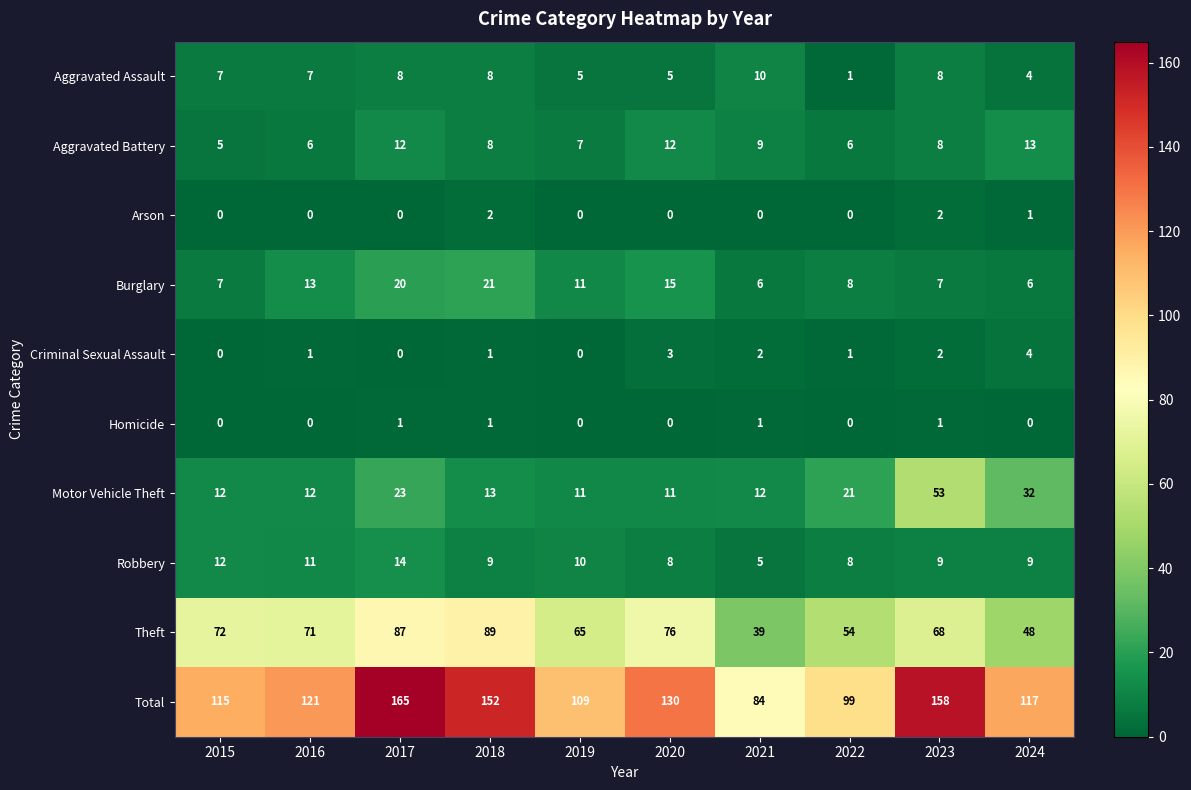

Which series has the largest total across all categories?

Total